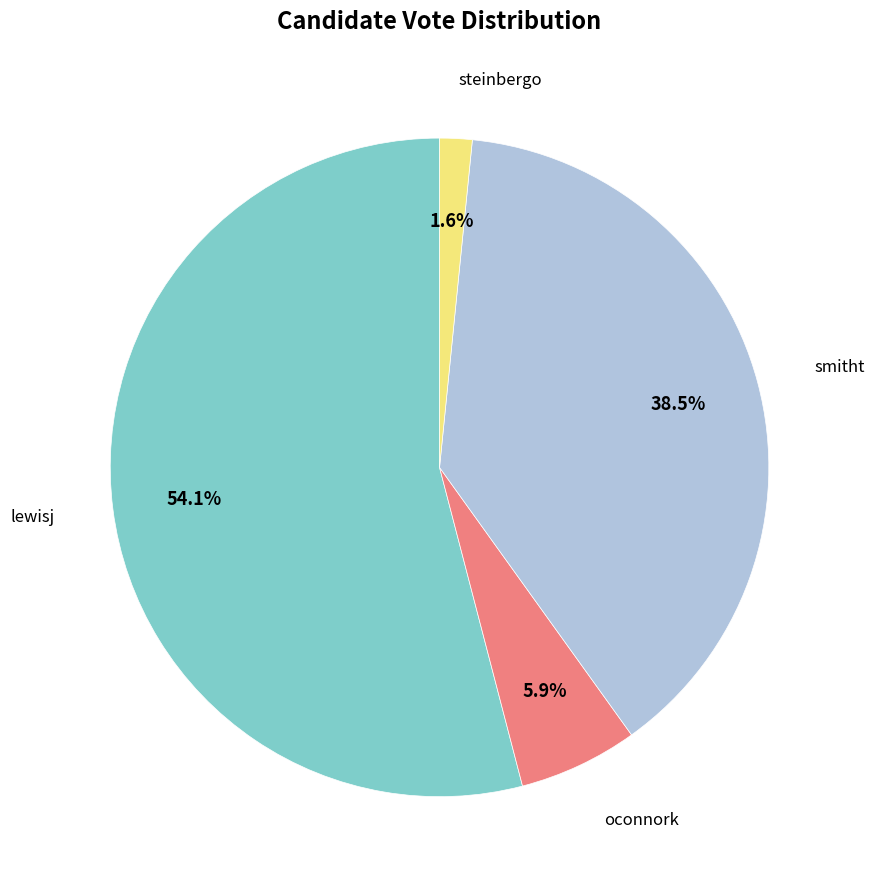

Does any single category account for the majority?

Yes